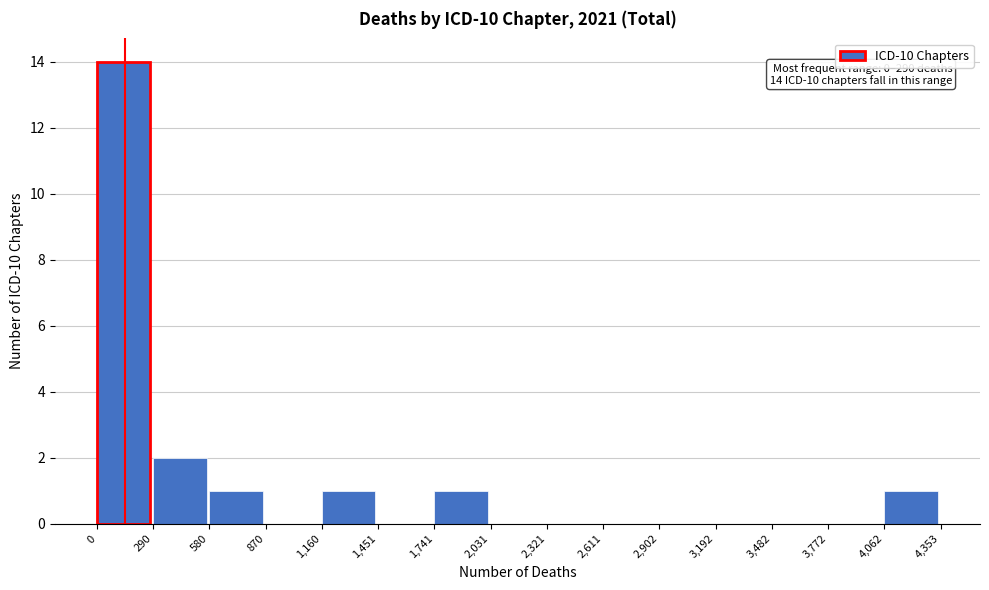

Which range on the x-axis has the tallest bar?

0 to 290